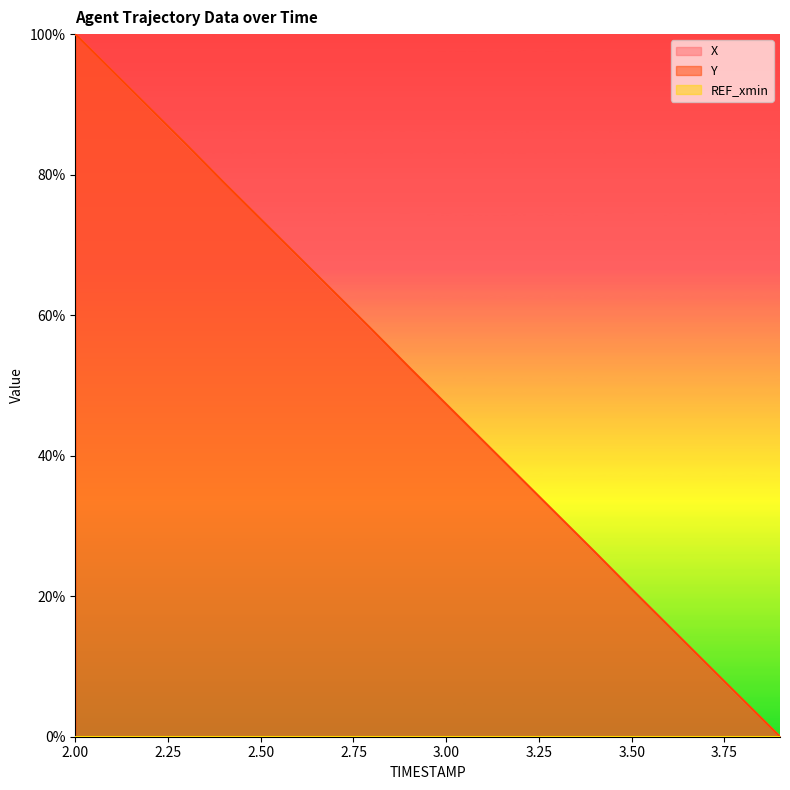

How many times do Y and X cross each other?

4